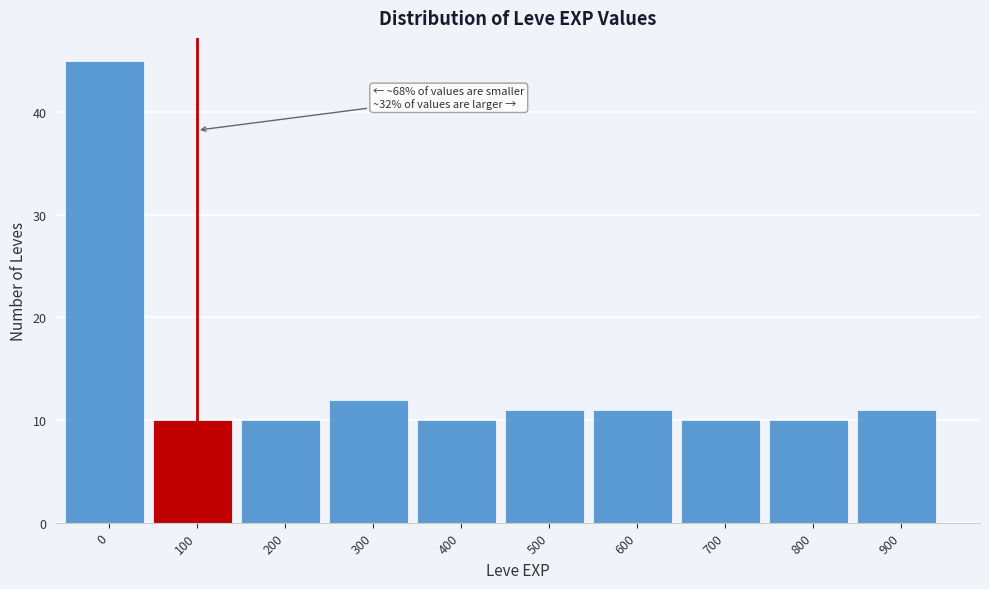

Reading left to right, what are all the values shown in this chart?

0=45	100=10	200=10	300=12	400=10	500=11	600=11	700=10	800=10	900=11